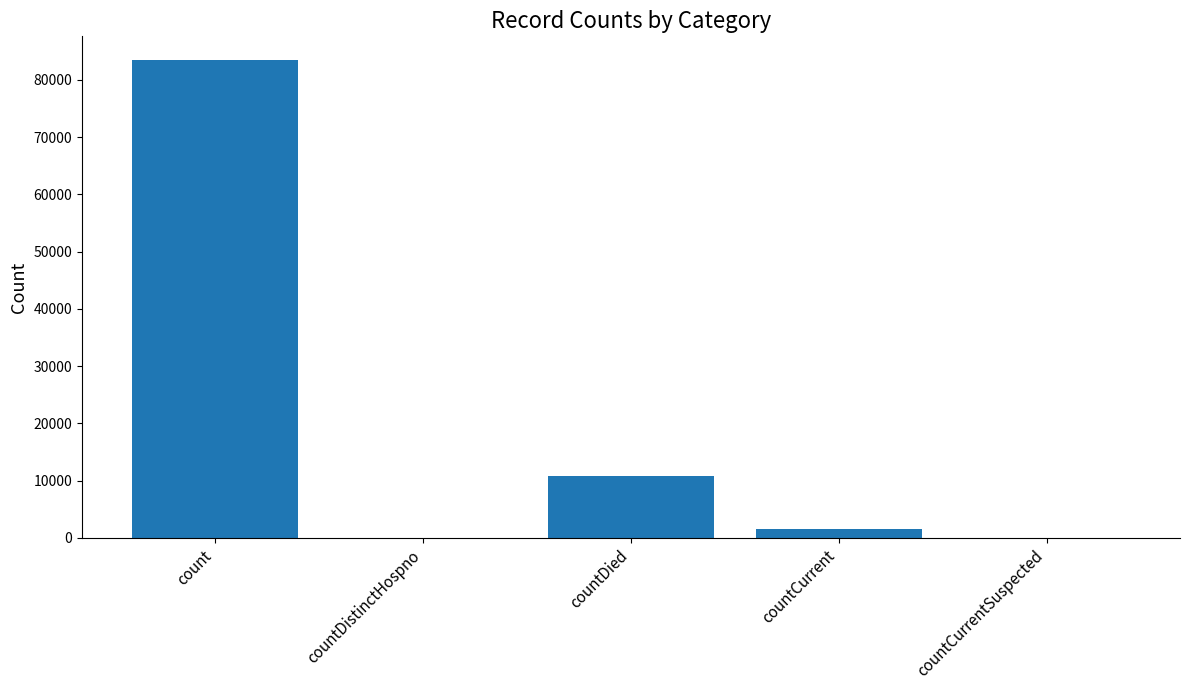

The value at countDied is 10875. True or false?

True